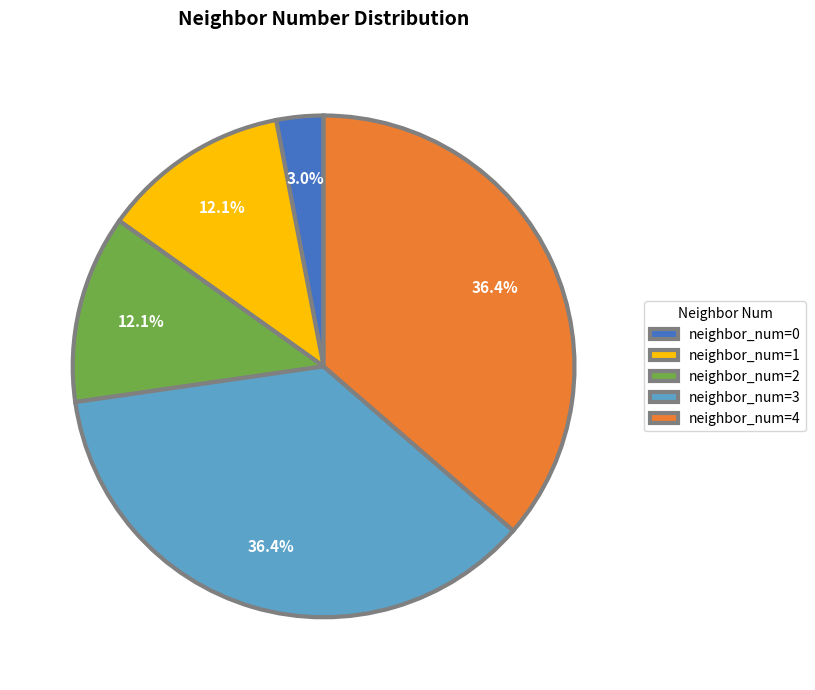

What is the smallest slice in the pie chart?

neighbor_num=0